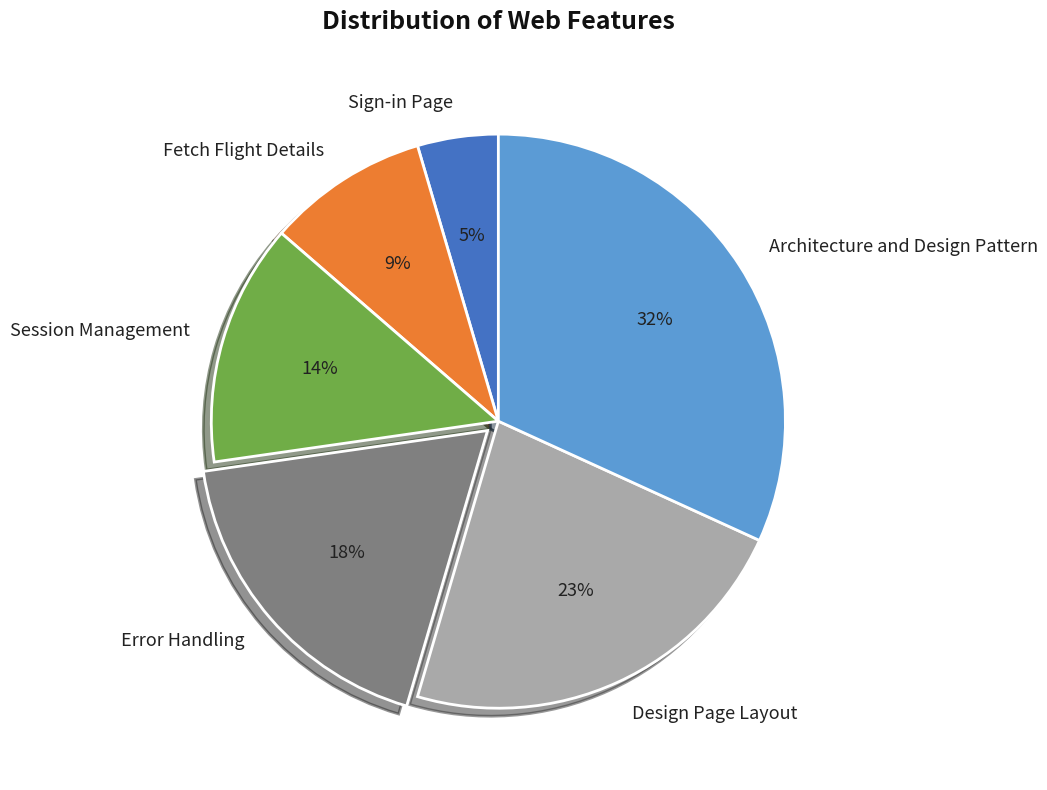

Is there any slice that represents more than half of the pie?

No